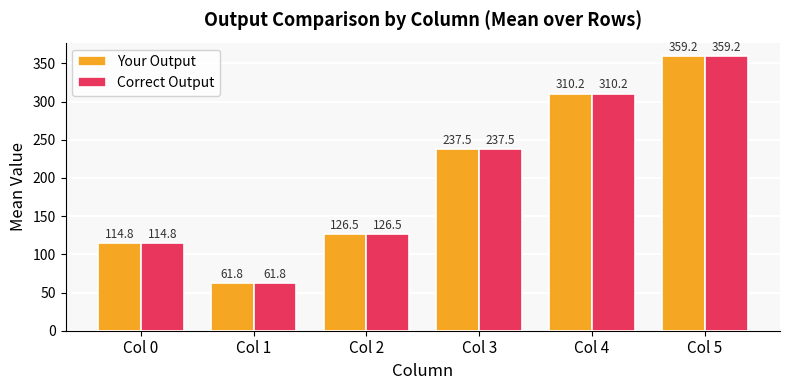

Is it true that Your Output equals 181.6 at Col 2?

False